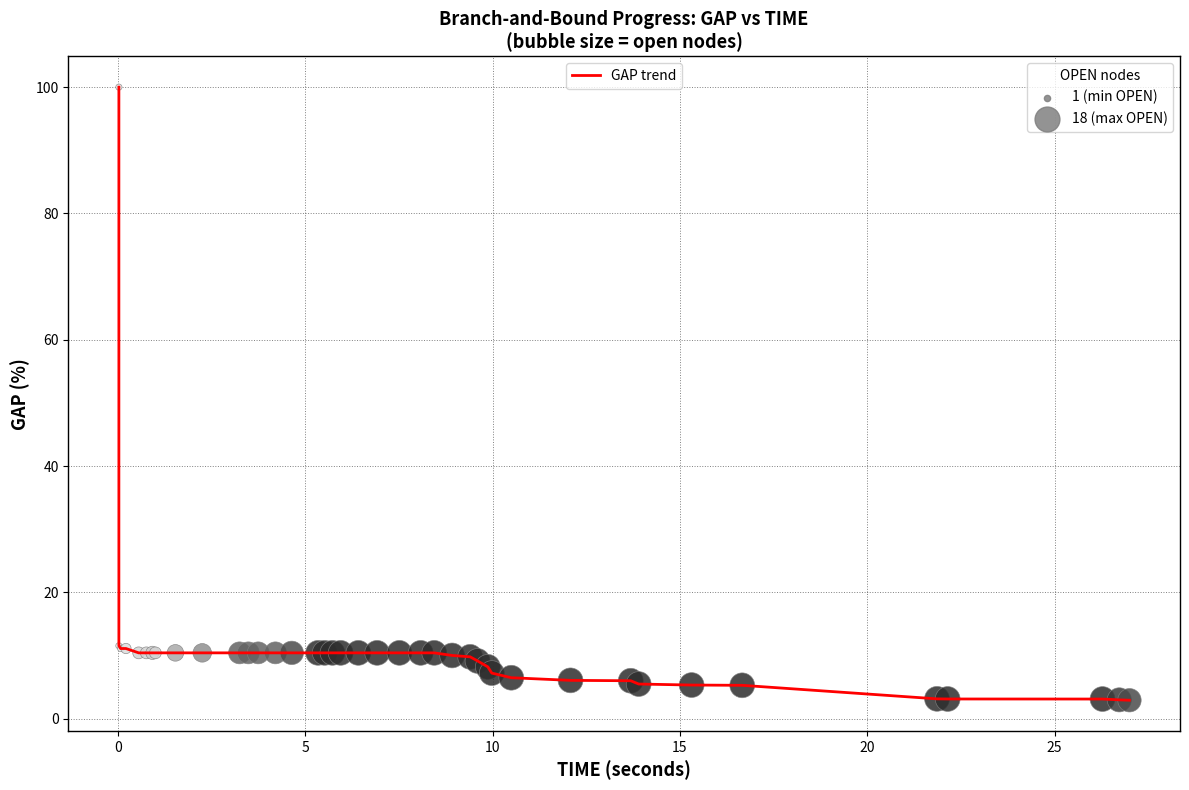

What is the smallest value displayed?

2.9